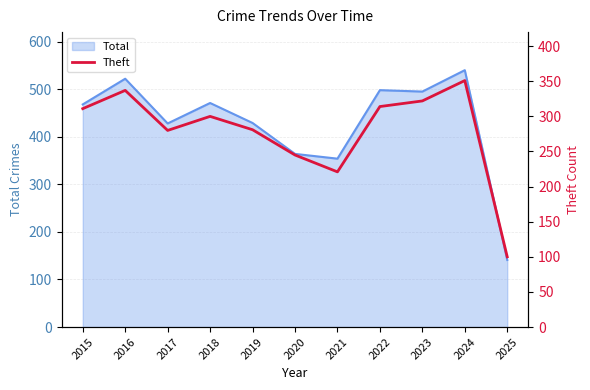

Reading left to right, extract all data points from this chart.

2015=311	2016=337	2017=280	2018=300	2019=281	2020=245	2021=221	2022=314	2023=322	2024=351	2025=100